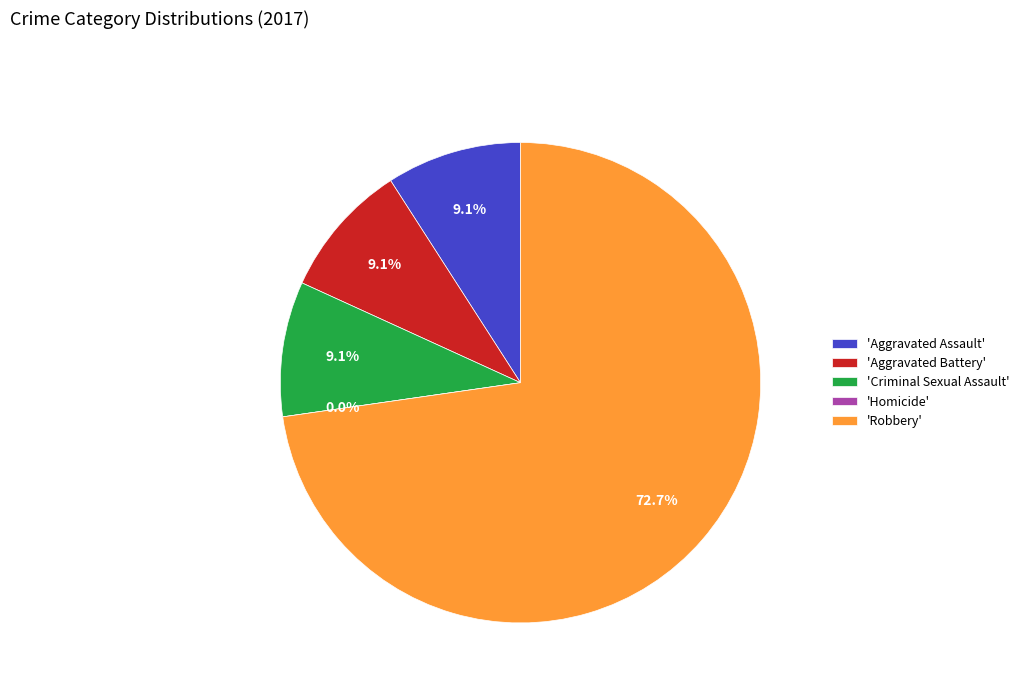

To the nearest percent, what percentage of the pie is Criminal Sexual Assault?

9%